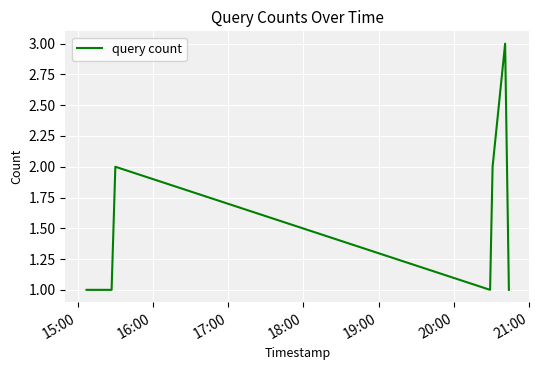

What is the greatest value displayed?

3